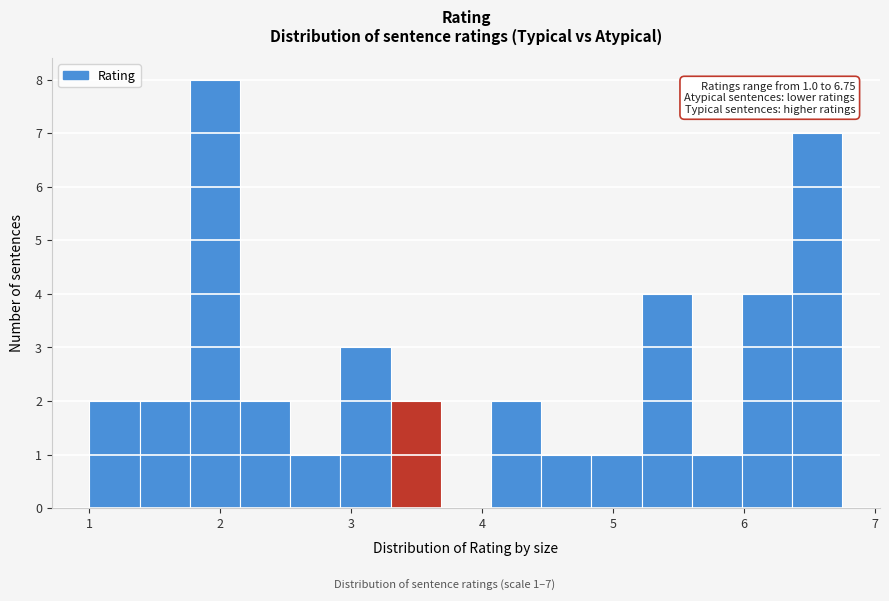

Read against the x-axis, roughly where is the centre of the tallest bar?

2.0